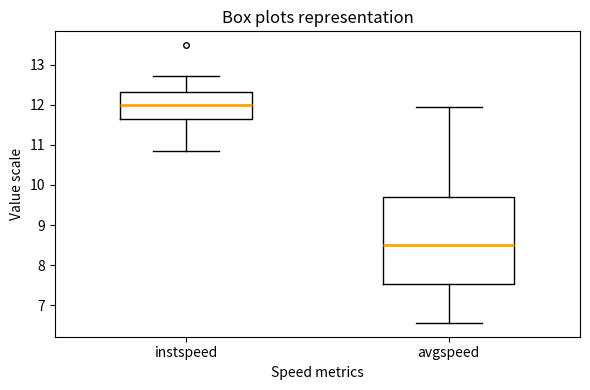

Which box's median line is the lowest?

avgspeed